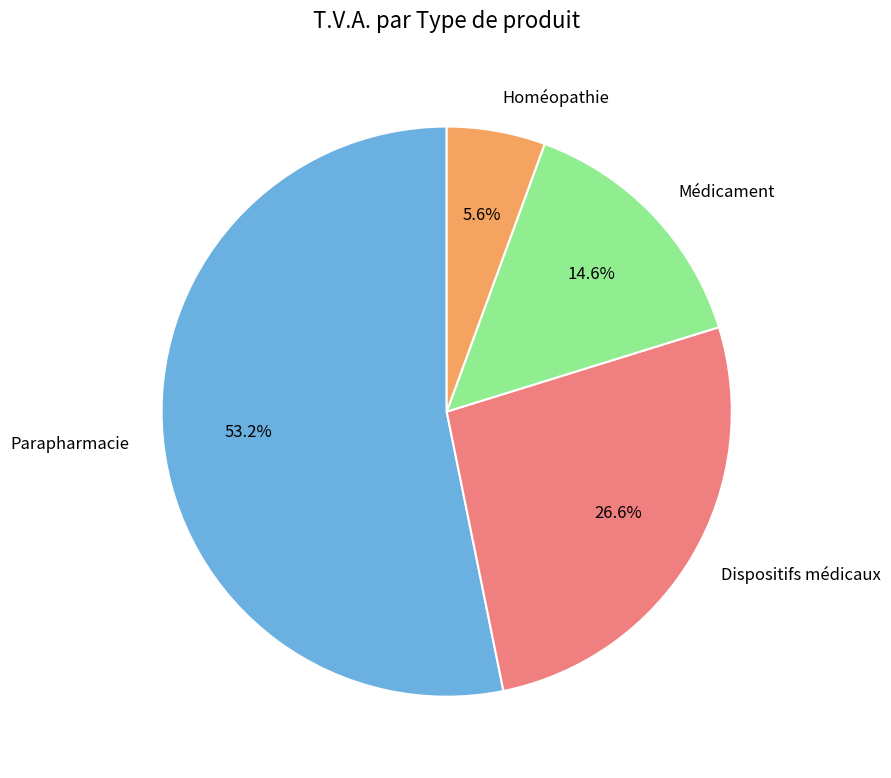

Count the number of slices in the pie.

4